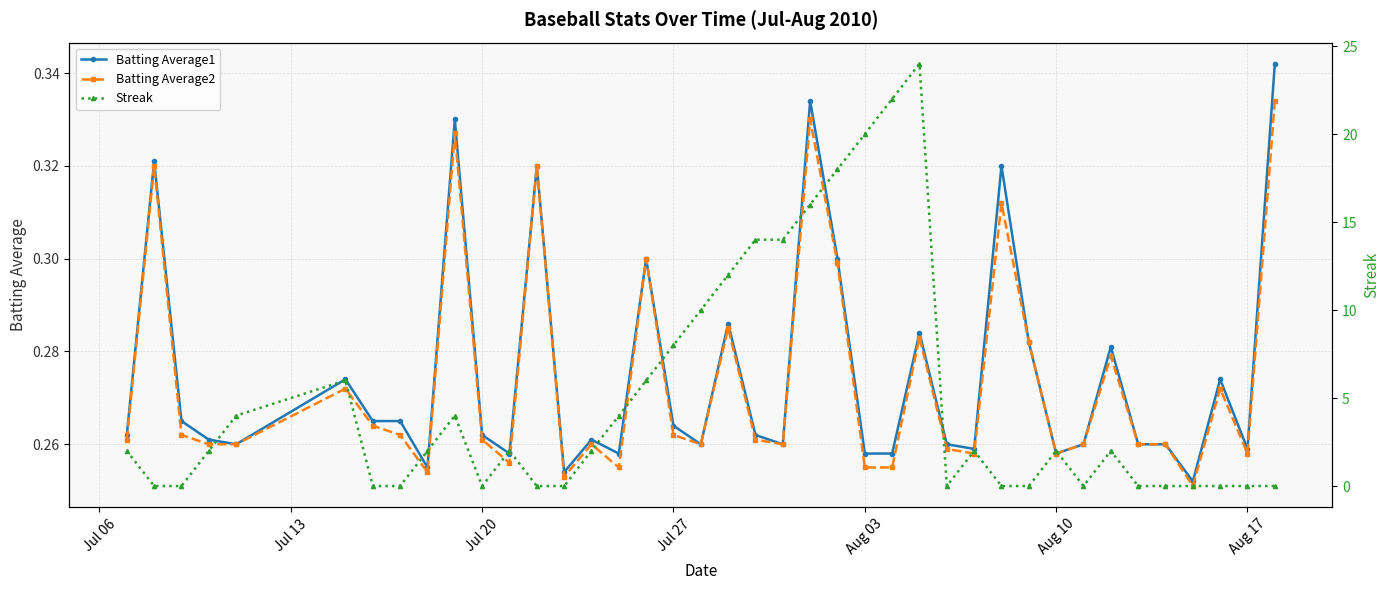

How many Batting Average1 values are between 0 and 1?

40